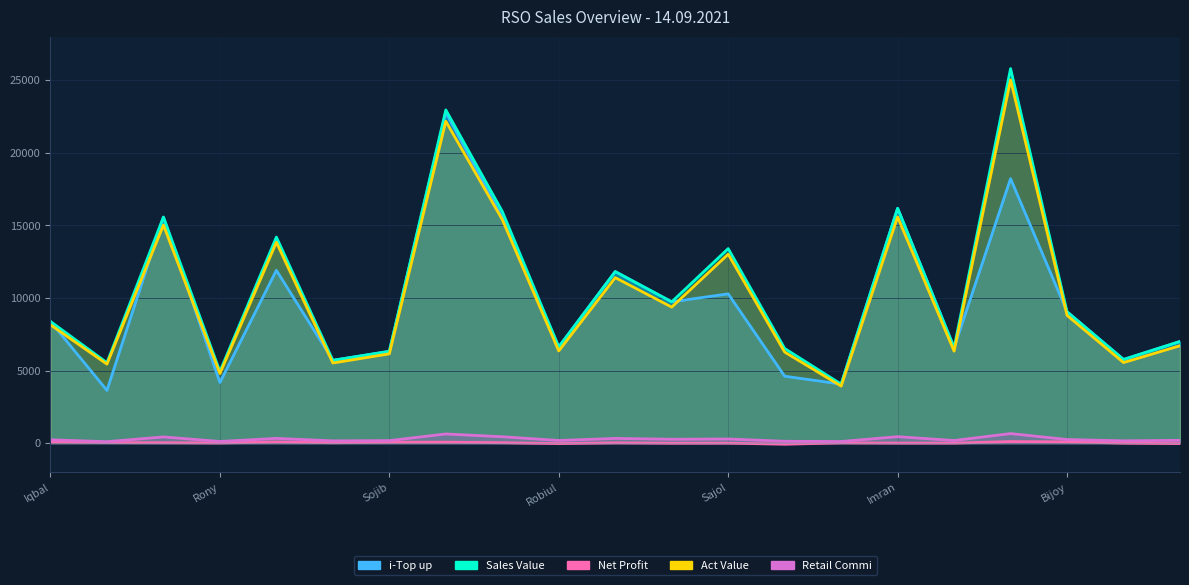

At how many categories does at least one series exceed 24528?

1